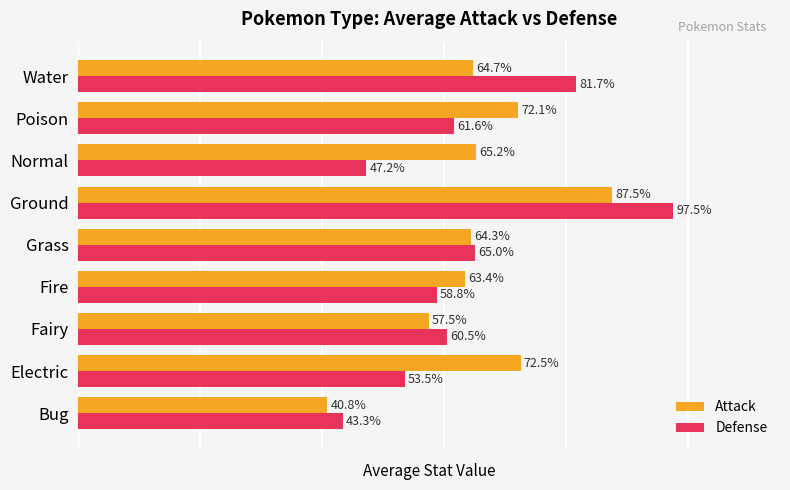

Which series has the largest total across all categories?

Attack